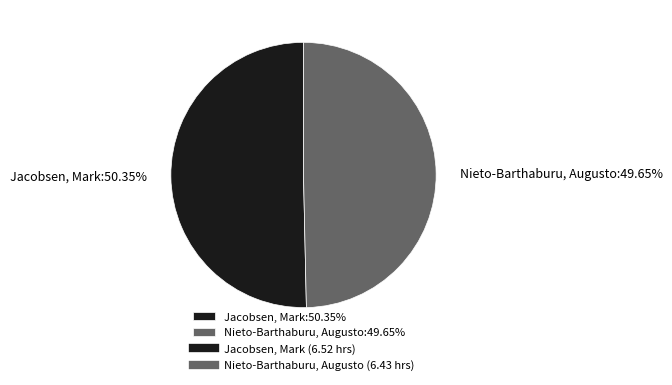

What is the ratio of the value at Nieto-Barthaburu, Augusto:49.65% to the value at Jacobsen, Mark:50.35%?

1.0